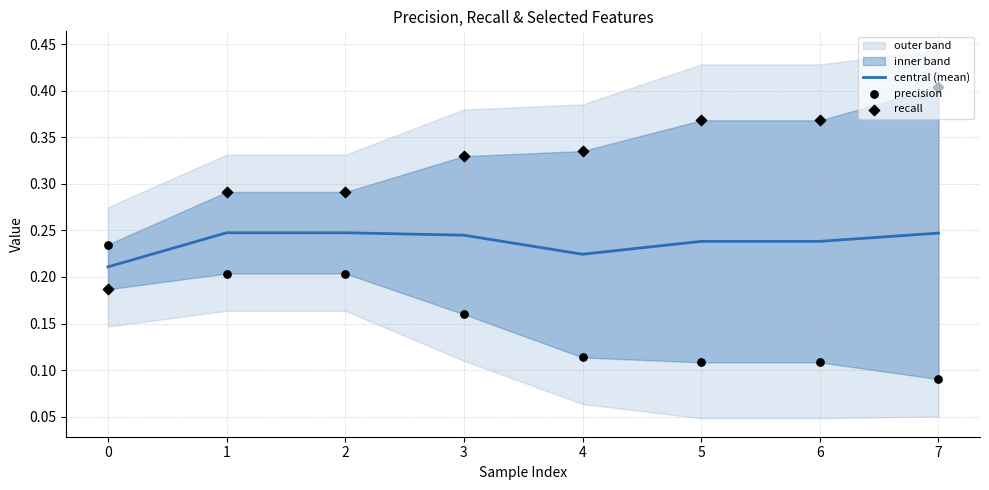

Which series has the largest total across all categories?

recall